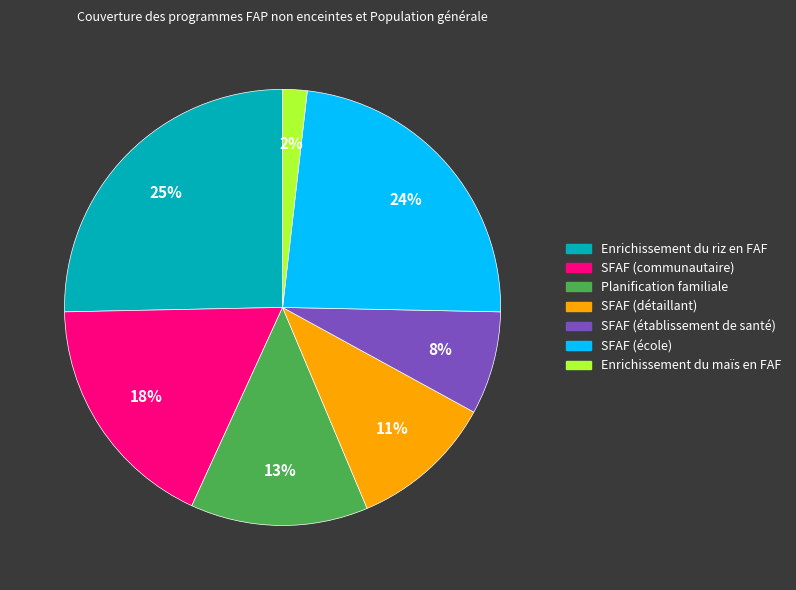

Which has a higher value, SFAF (école) or Enrichissement du riz en FAF?

Enrichissement du riz en FAF